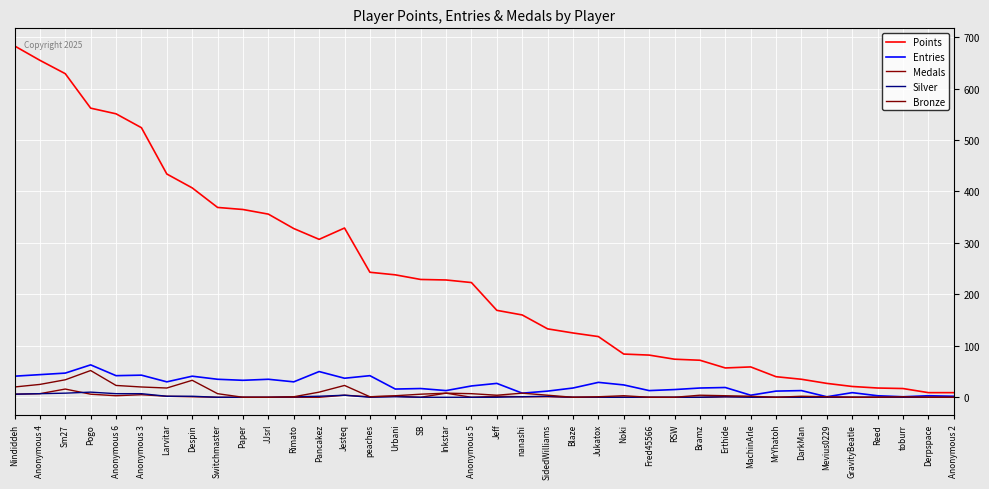

Rank the categories by Medals value from lowest to highest.

Switchmaster, Paper, JJsrl, Rimato, Pancakez, SB, Anonymous 5, Blaze, Jukatox, Noki, Fred45566, RSW, Bramz, MrYhatoh, DarkMan, Mevius0229, GravityBeatle, Reed, toburr, Derpspace, Anonymous 2, Despin, peaches, nanashi, SidedWilliams, Erthide, MachinArle, Larvitar, Urbani, Jeff, Anonymous 6, Jesteq, Anonymous 3, Nindiddeh, Pogo, Anonymous 4, Inkstar, Sm27